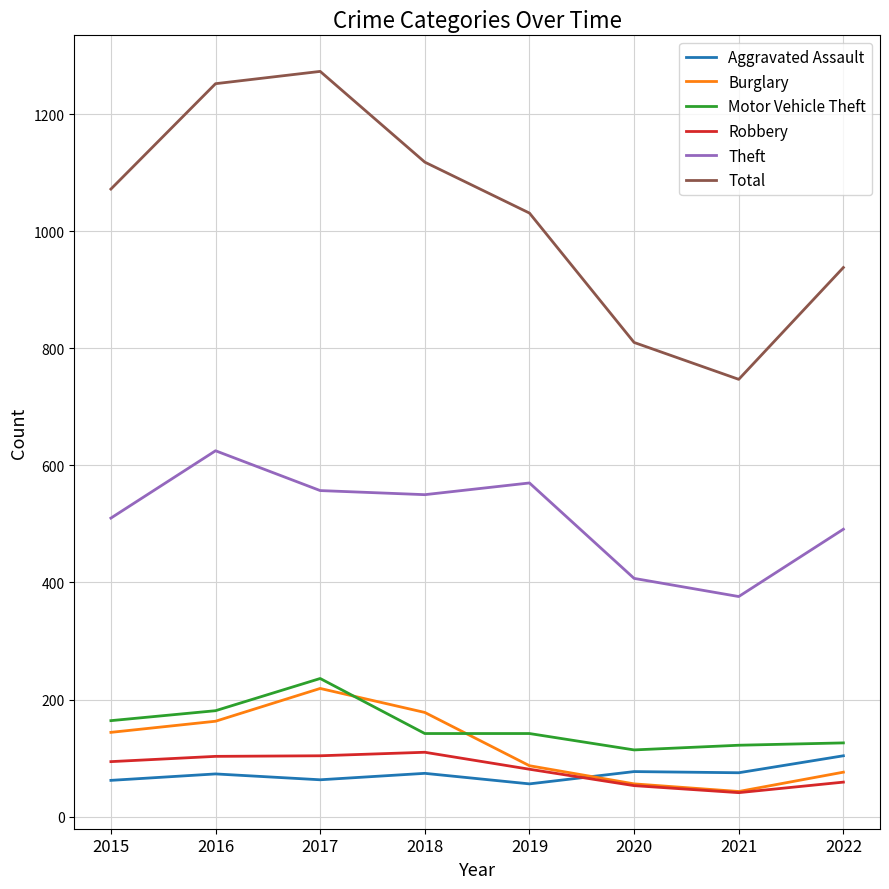

Which category has the highest value across all series?

2017